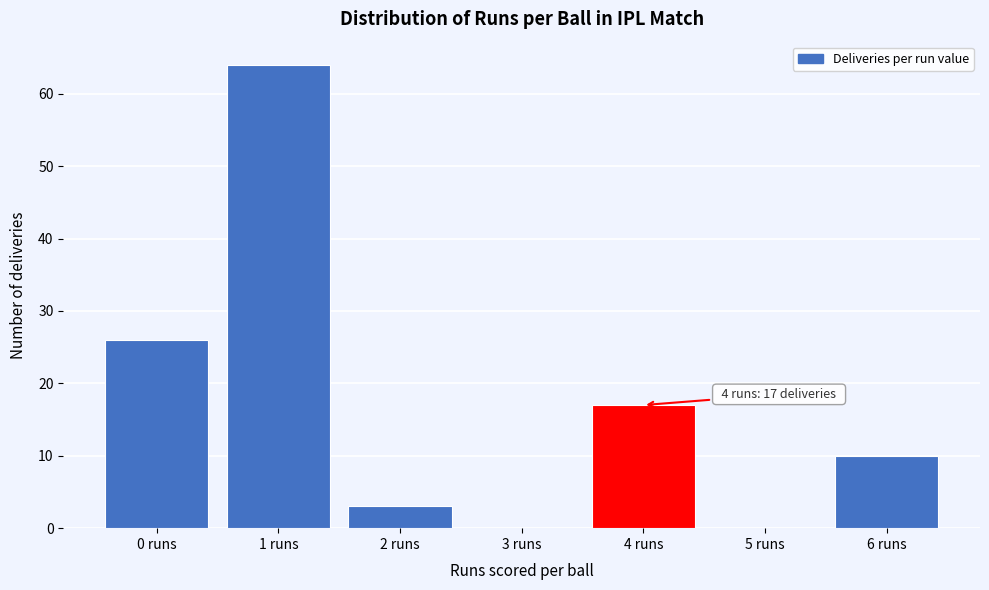

Reading left to right, transcribe all the data shown in this chart.

0 runs=26	1 runs=64	2 runs=3	3 runs=0	4 runs=17	5 runs=0	6 runs=10